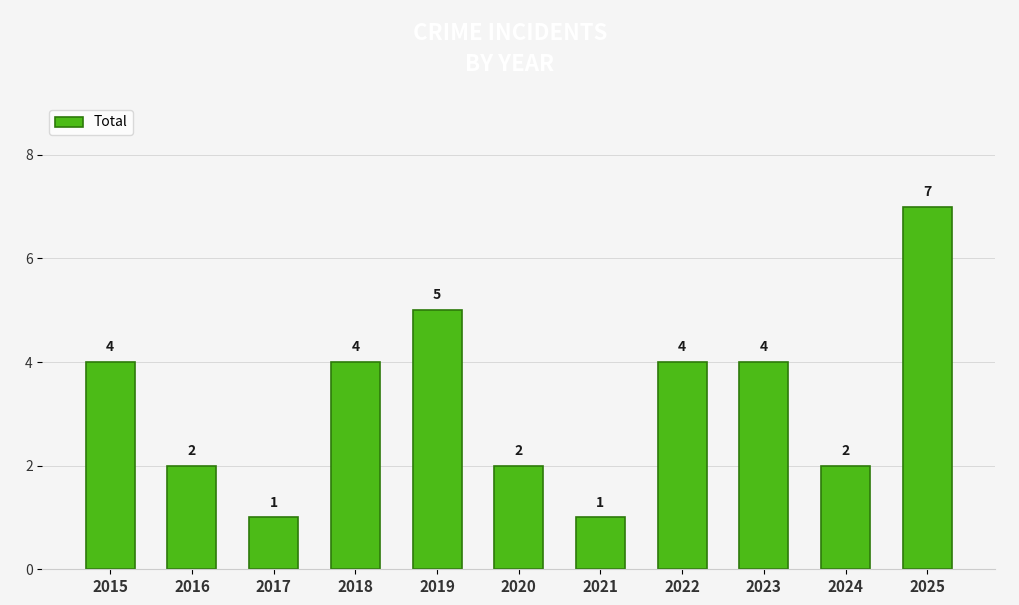

What is the difference between the values at 2018 and 2017?

3